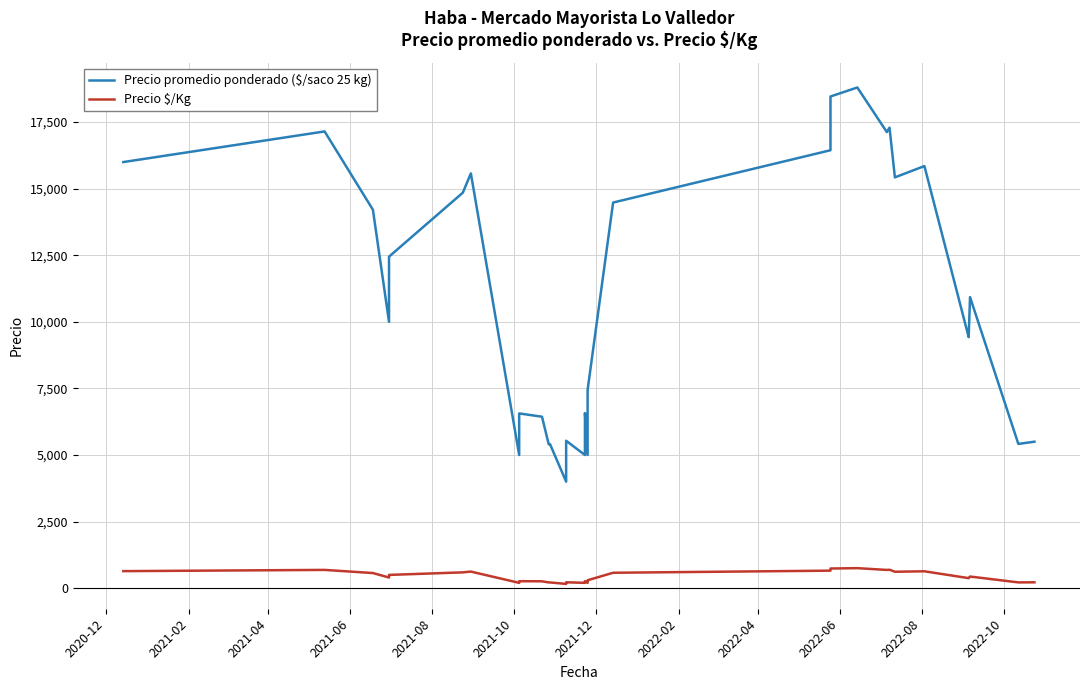

Which series has the largest total across all categories?

Precio promedio ponderado ($/saco 25 kg)